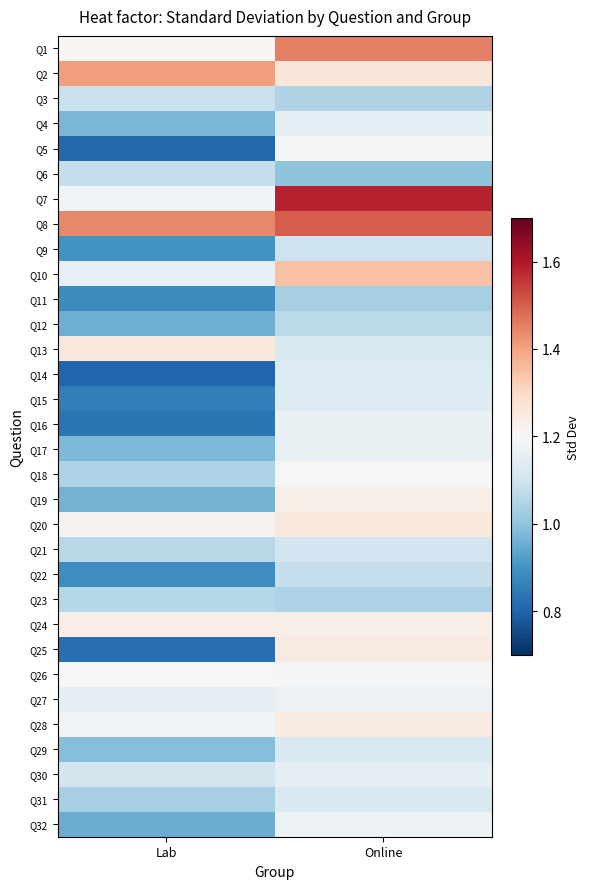

Reading right to left, transcribe all the data shown in this chart.

Q1: Online=1.4	Lab=1.2
Q2: Online=1.3	Lab=1.4
Q3: Online=1.1	Lab=1.1
Q4: Online=1.1	Lab=1.0
Q5: Online=1.2	Lab=0.8
Q6: Online=1.0	Lab=1.1
Q7: Online=1.6	Lab=1.2
Q8: Online=1.5	Lab=1.4
Q9: Online=1.1	Lab=0.9
Q10: Online=1.3	Lab=1.2
Q11: Online=1.0	Lab=0.9
Q12: Online=1.1	Lab=1.0
Q13: Online=1.1	Lab=1.3
Q14: Online=1.1	Lab=0.8
Q15: Online=1.1	Lab=0.9
Q16: Online=1.2	Lab=0.8
Q17: Online=1.2	Lab=1.0
Q18: Online=1.2	Lab=1.0
Q19: Online=1.2	Lab=1.0
Q20: Online=1.3	Lab=1.2
Q21: Online=1.1	Lab=1.1
Q22: Online=1.1	Lab=0.9
Q23: Online=1.0	Lab=1.1
Q24: Online=1.2	Lab=1.2
Q25: Online=1.2	Lab=0.8
Q26: Online=1.2	Lab=1.2
Q27: Online=1.2	Lab=1.2
Q28: Online=1.2	Lab=1.2
Q29: Online=1.1	Lab=1.0
Q30: Online=1.2	Lab=1.1
Q31: Online=1.1	Lab=1.0
Q32: Online=1.2	Lab=1.0